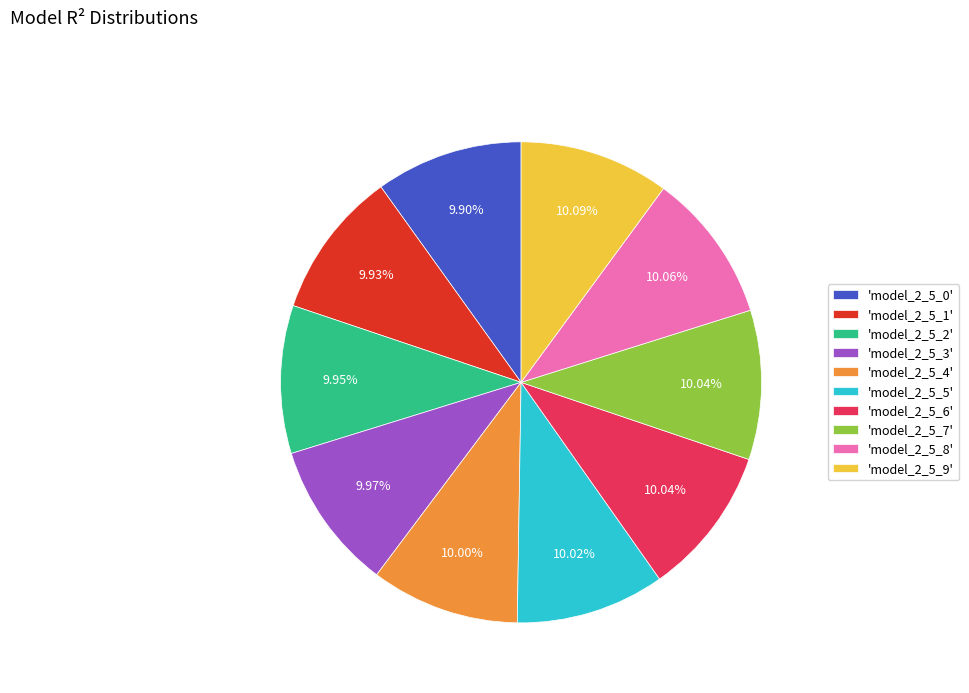

Does any single category account for the majority?

No